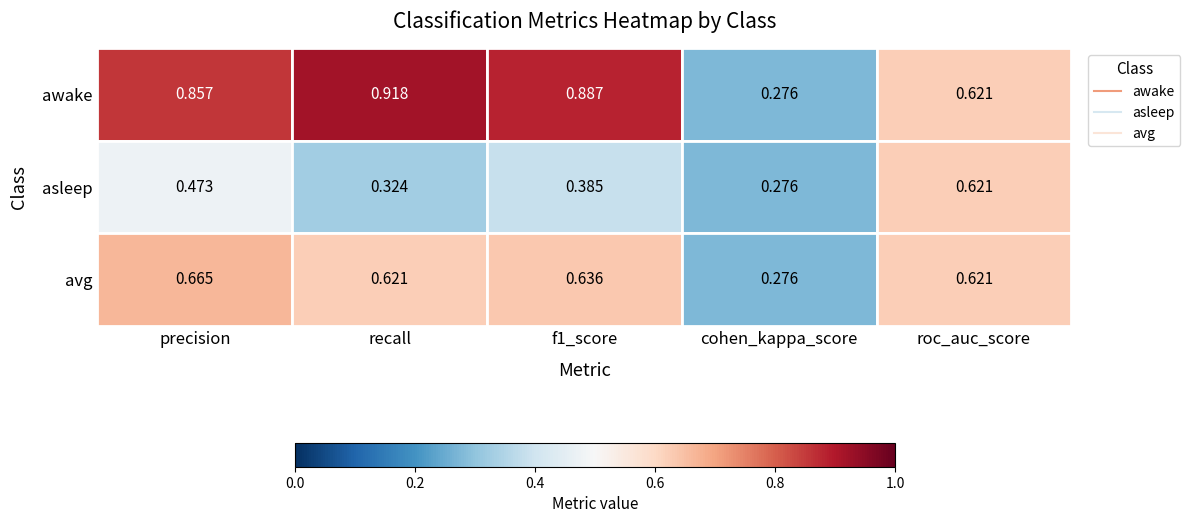

What is the highest value of the awake series?

0.9